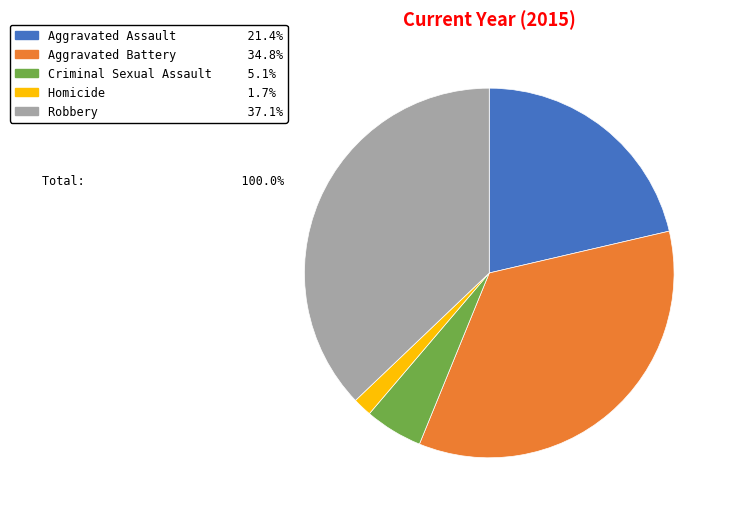

Between Homicide and Aggravated Assault, which is larger?

Aggravated Assault